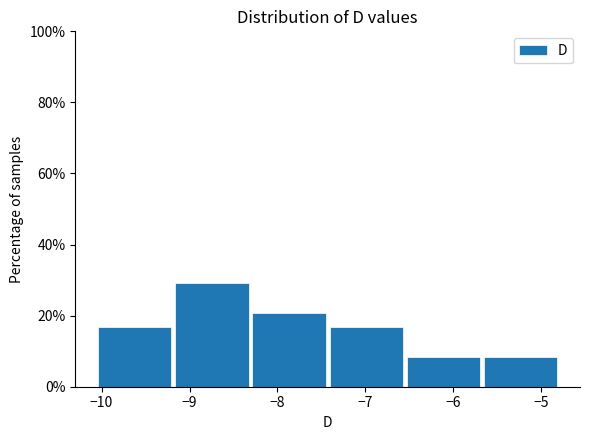

What is the height of the bar covering -7.4 to -6.6 on the x-axis? Neither the bar edges nor the heights are printed on the chart, so give them approximately, as read against the axes.

16